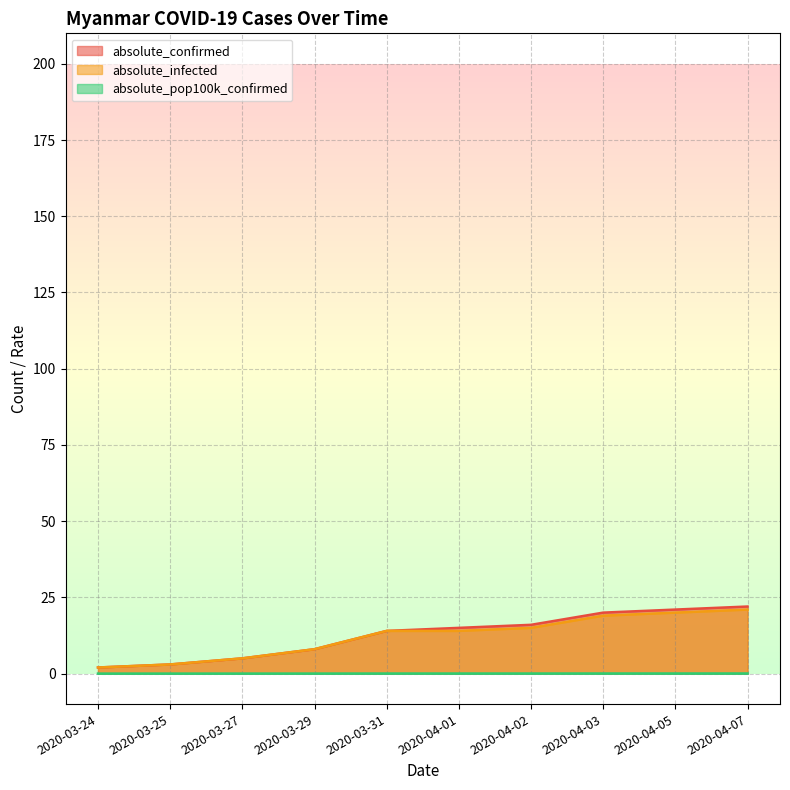

At which label does absolute_infected first exceed 14?

2020-04-02